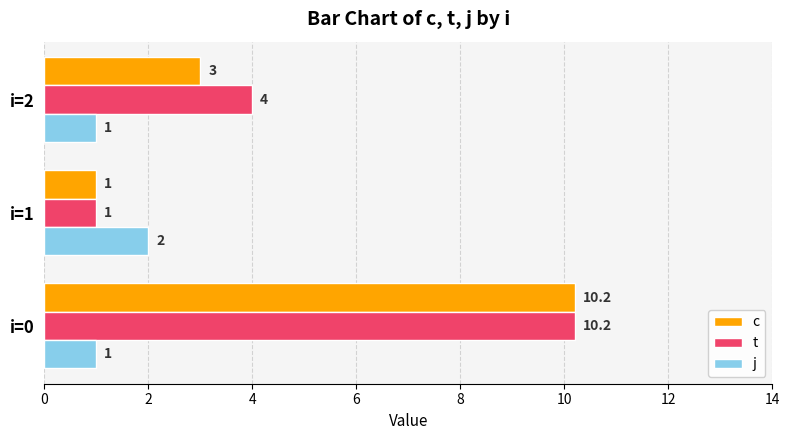

What is the spread (max minus min) of values at i=2?

3.0